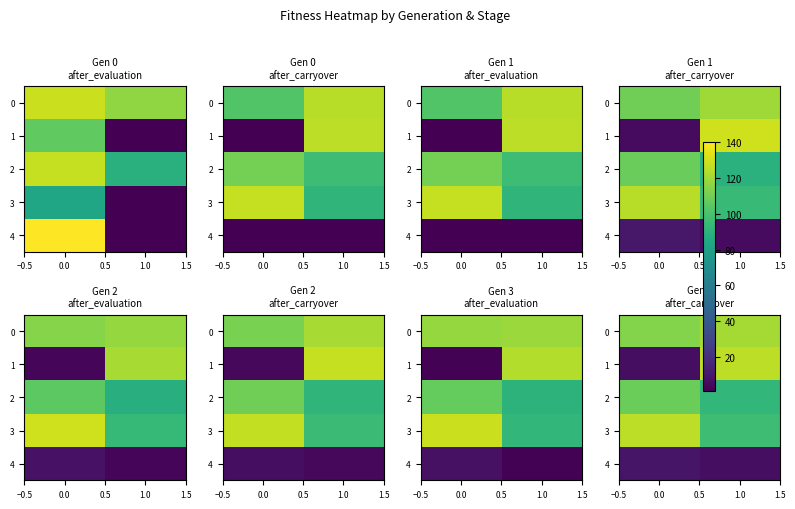

What is the difference between the 3 values at 1.0 and 0.0?

29